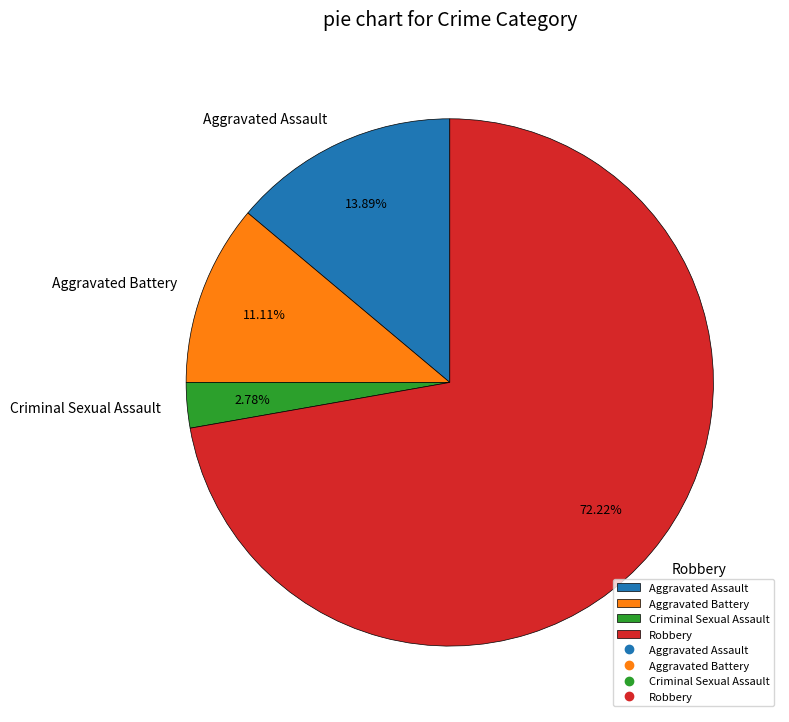

What percentage is the Criminal Sexual Assault slice, to the nearest percent?

3%